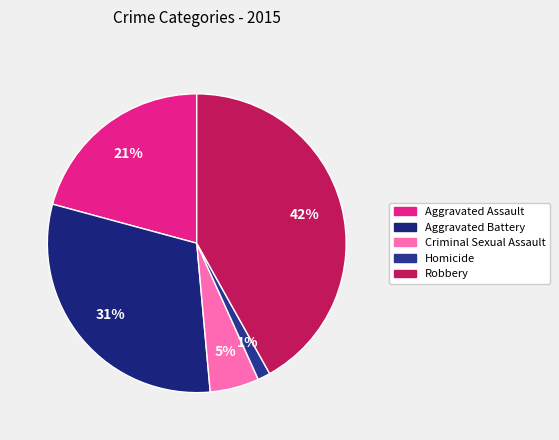

Count the number of slices in the pie.

5